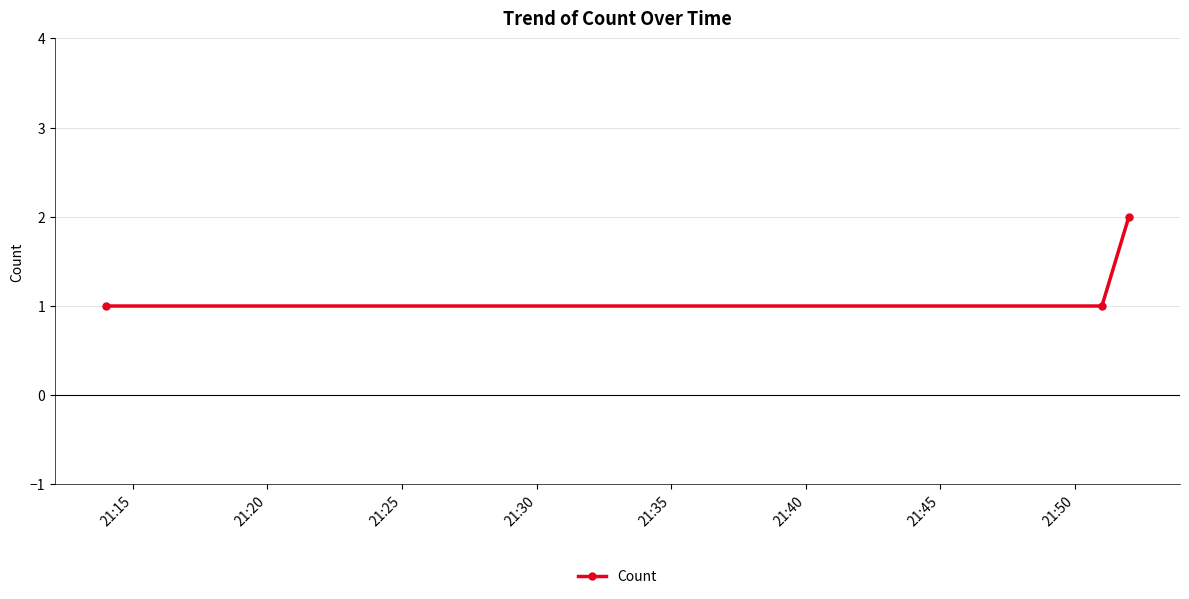

What is the value of the 3rd point from the left?

2